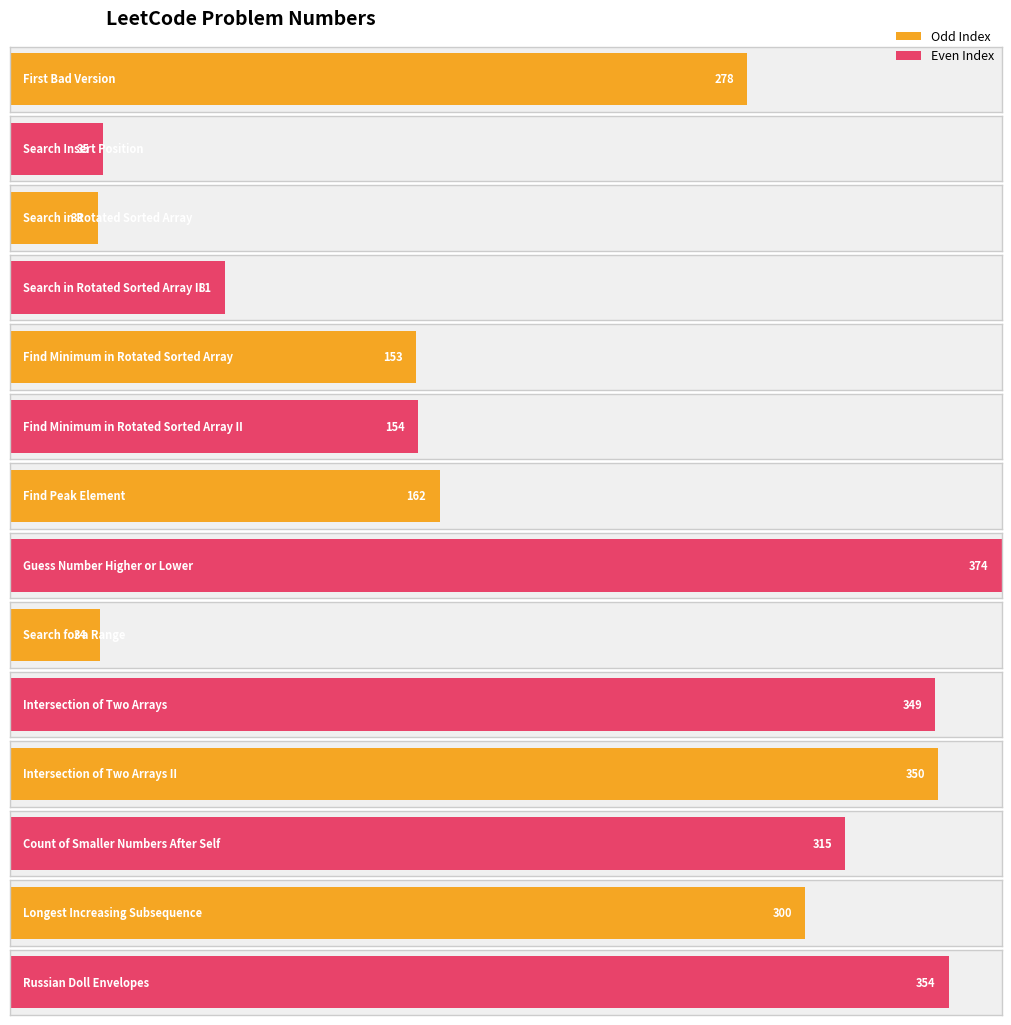

Approximately how many times larger is the value at Find Peak Element compared to Search Insert Position?

4.6